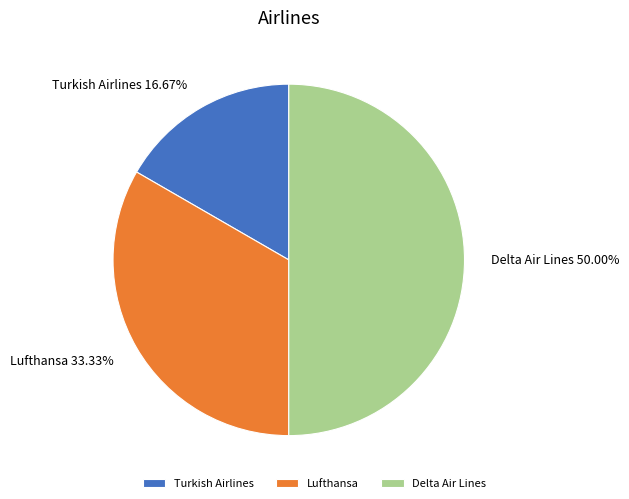

Rank the categories by value from highest to lowest.

Delta Air Lines, Lufthansa, Turkish Airlines